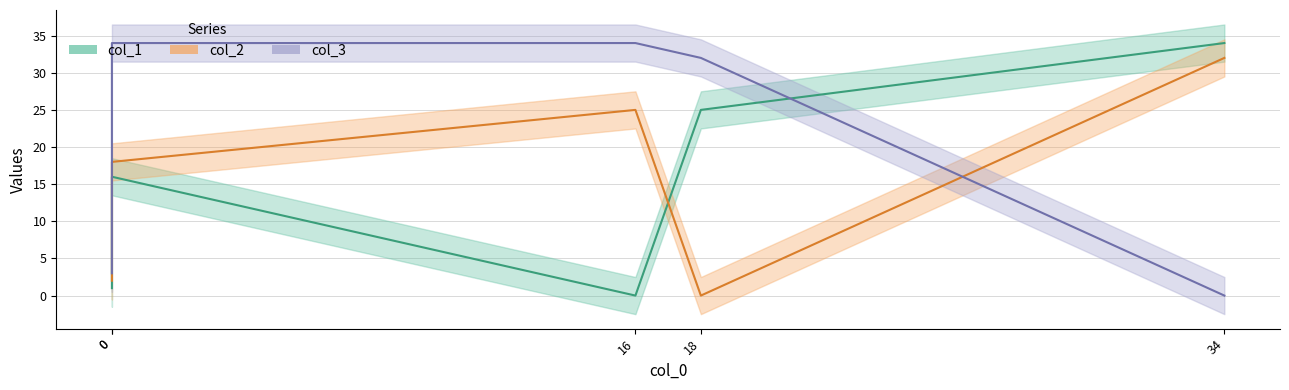

Reading left to right, what are all the values shown in this chart?

col_1: 0=1	0=16	16=0	18=25	34=34
col_2: 0=2	0=18	16=25	18=0	34=32
col_3: 0=3	0=34	16=34	18=32	34=0